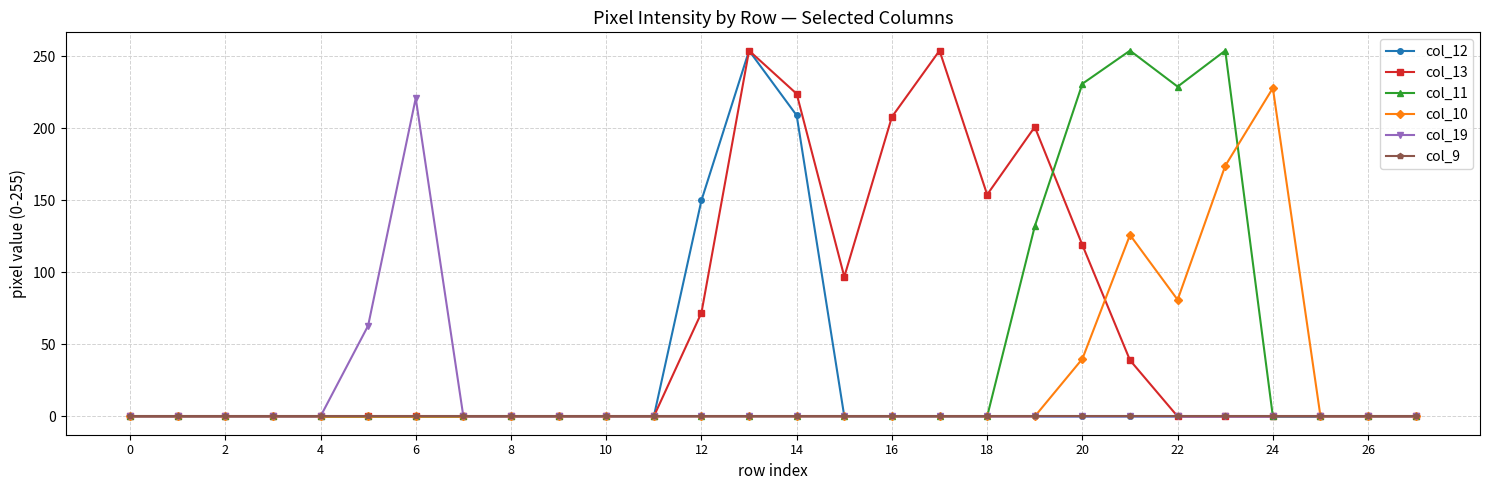

What is the greatest value displayed?

254